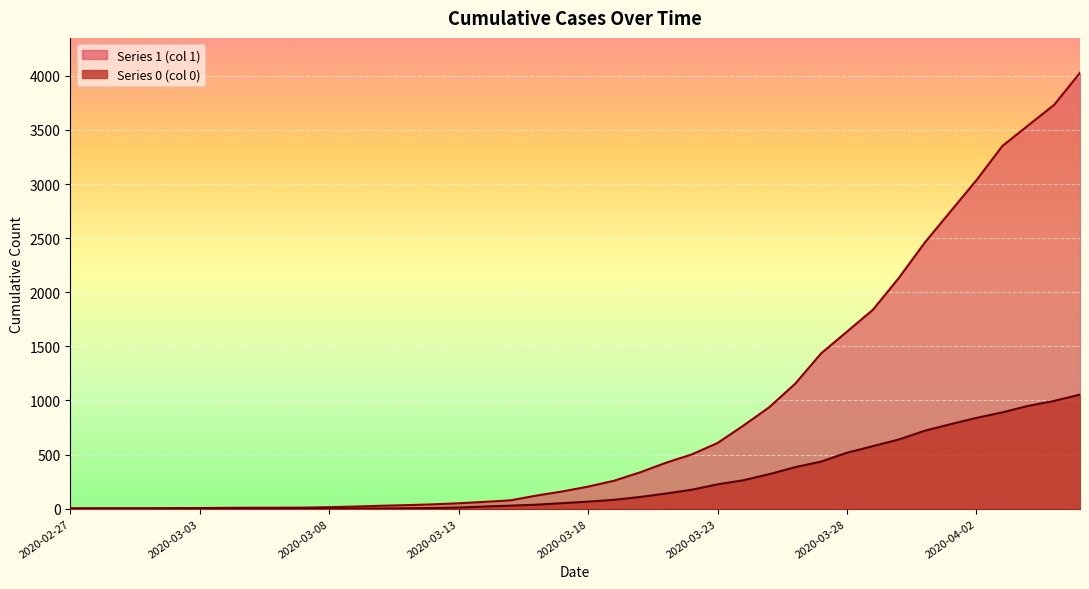

At which label does 1 first exceed 204?

2020-03-19